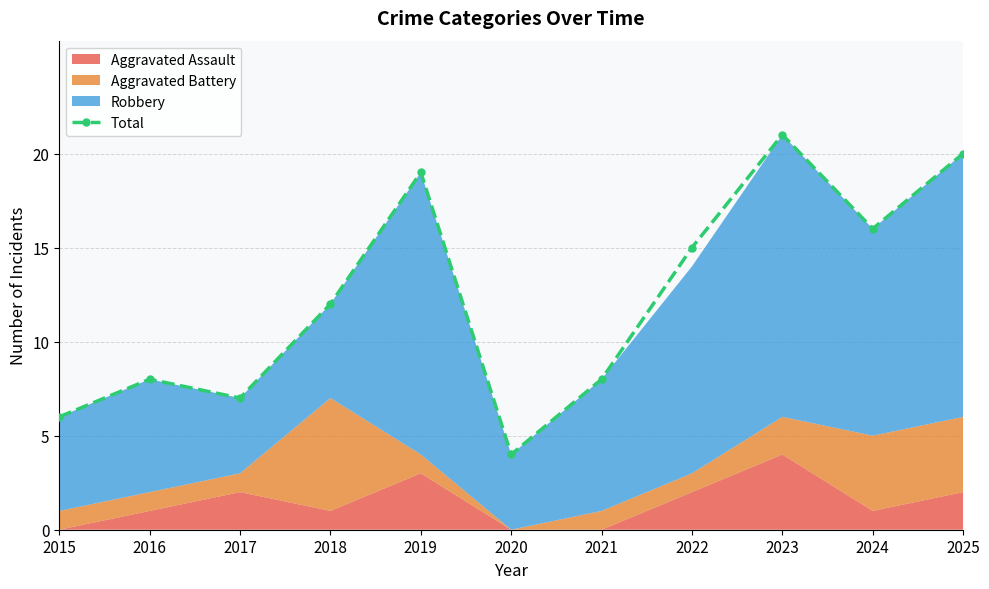

What is the difference between the values at 2025 and 2018?

8